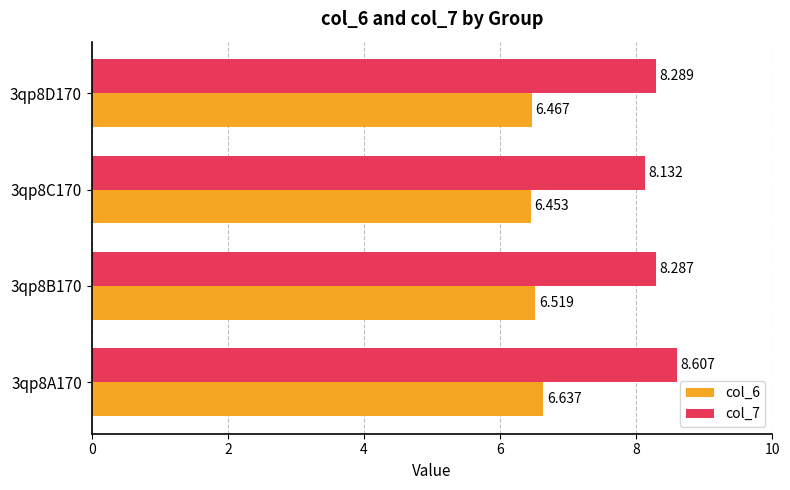

Rank the categories by col_7 value from lowest to highest.

3qp8C170, 3qp8B170, 3qp8D170, 3qp8A170